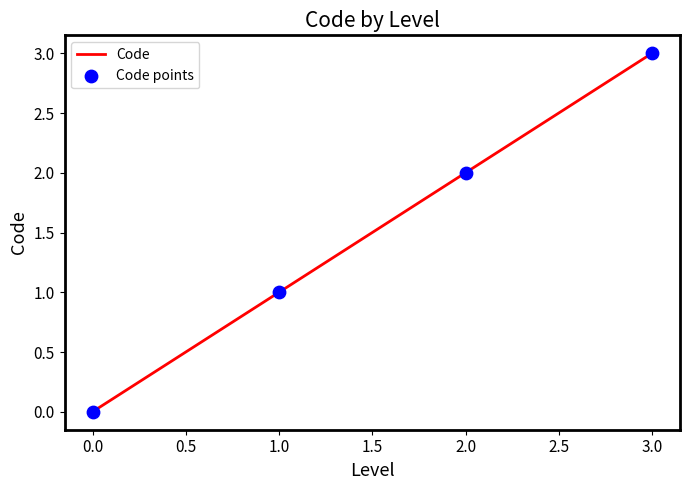

At which category does the chart reach its peak across all series?

3.0